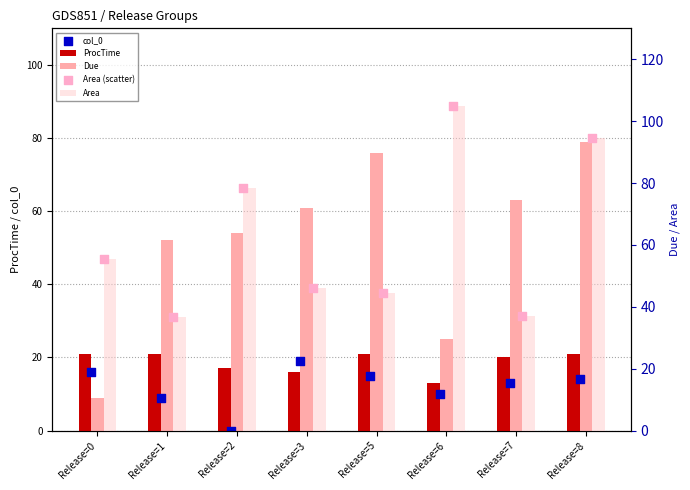

Which series reaches the maximum Y coordinate?

Area